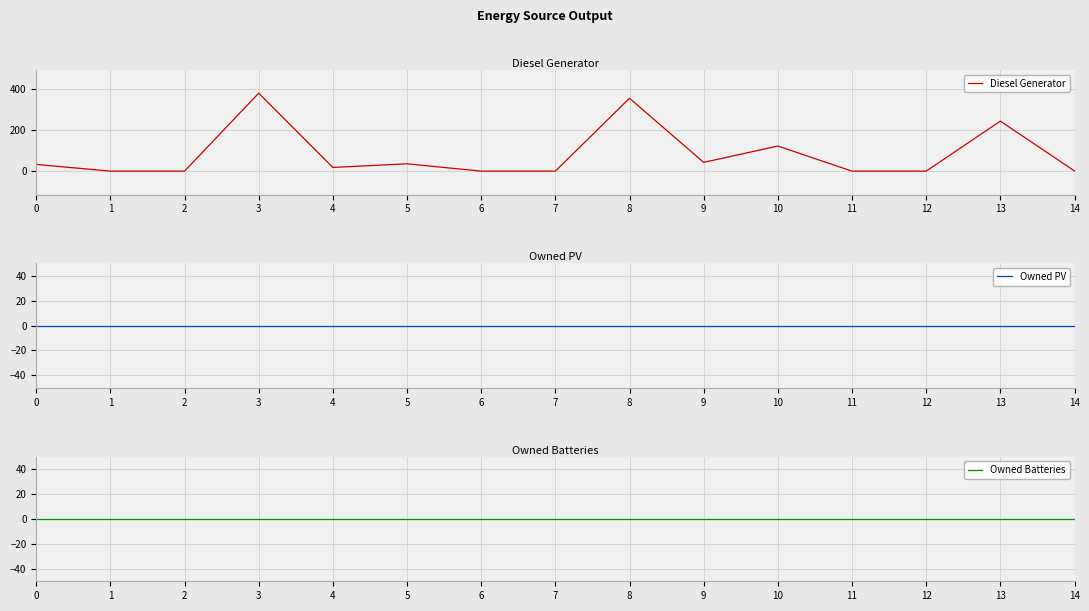

Which series has the largest total across all categories?

Diesel Generator